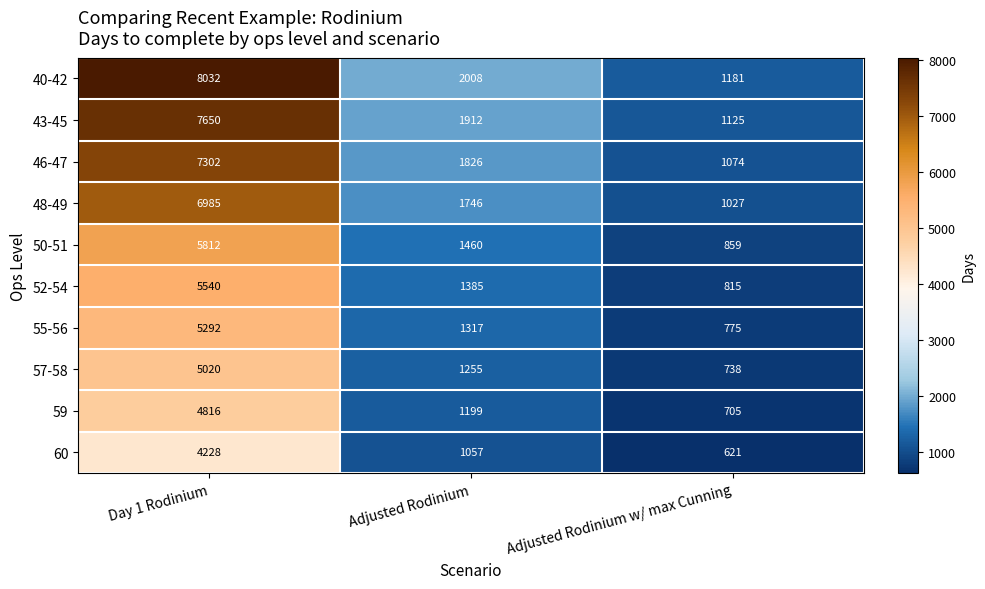

How many series are shown in this chart?

10